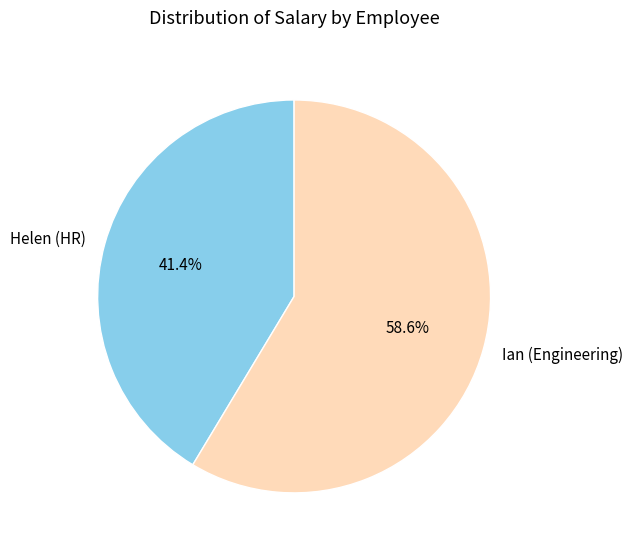

Rank the categories by value from highest to lowest.

Ian (Engineering), Helen (HR)